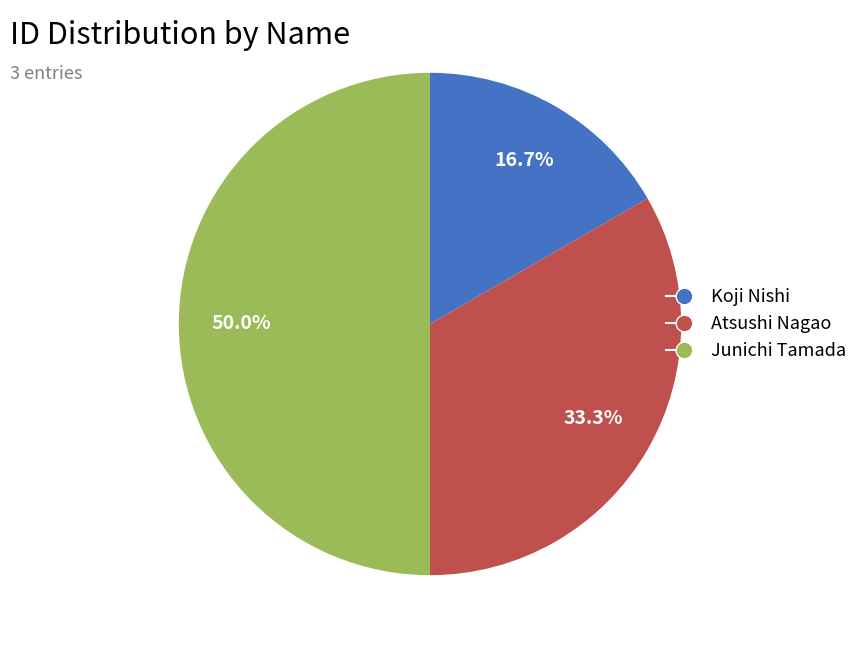

Is it true that Atsushi Nagao is 33% of the pie?

True